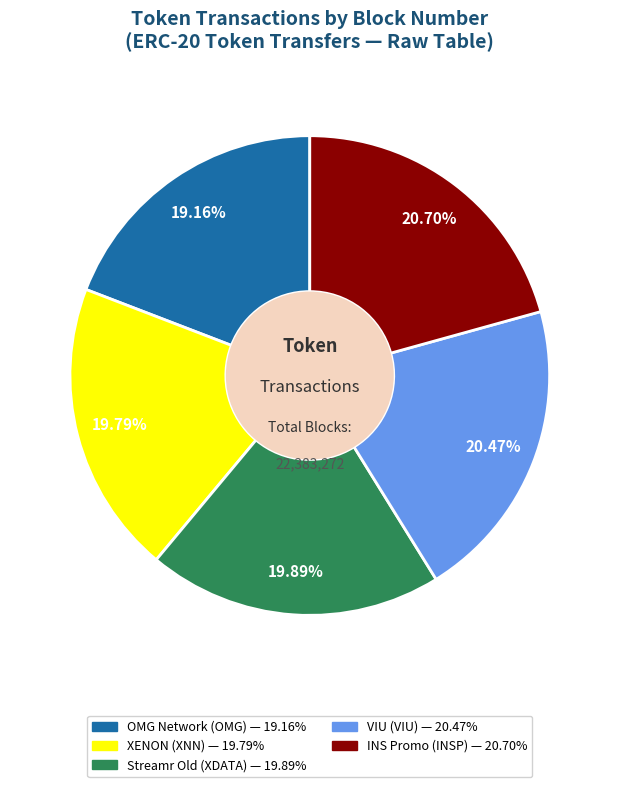

What percentage is NOT represented by Streamr Old (XDATA)?

80.1%